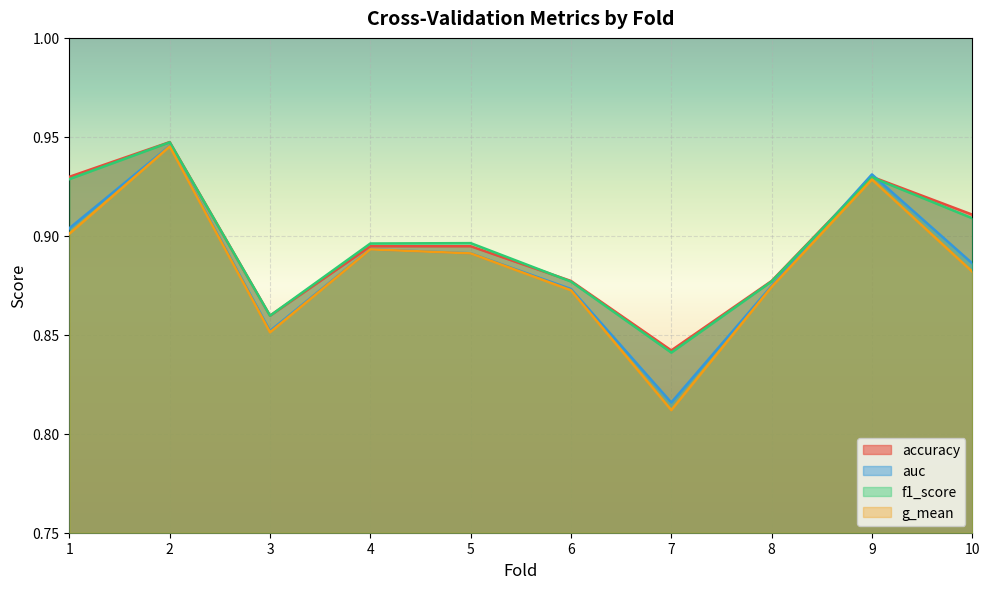

Which has a higher value, 3 or 5?

5